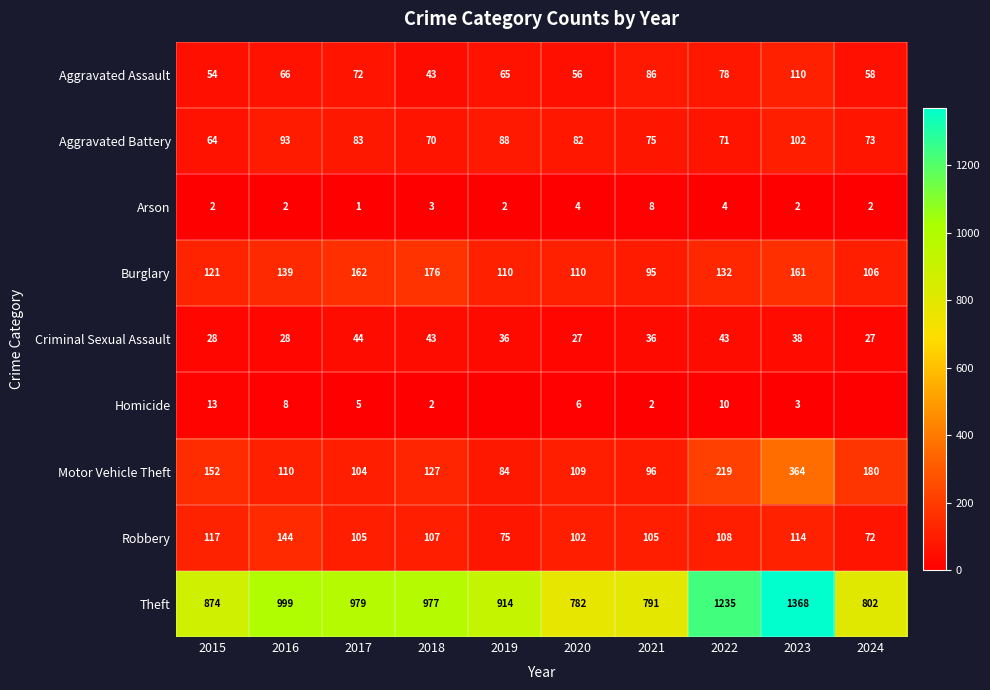

The value of Theft at 2022 is 1976. True or false?

False